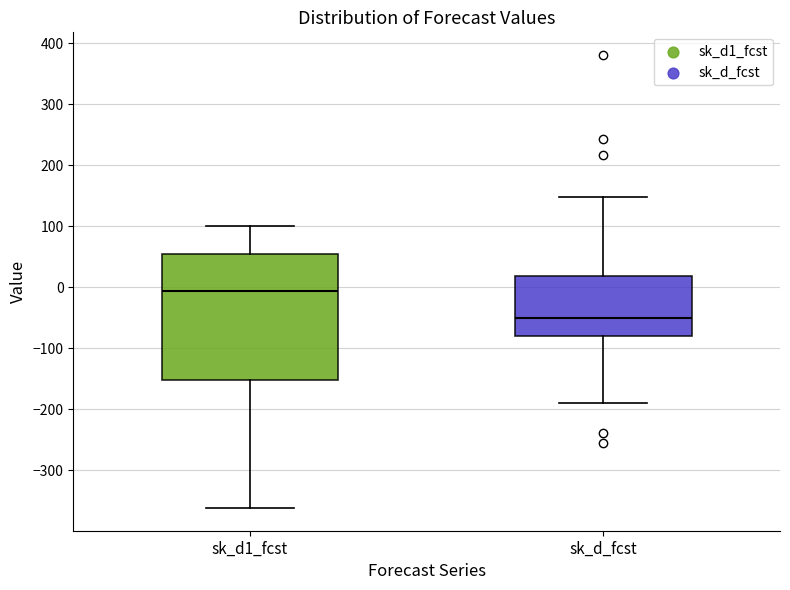

Comparing the boxes themselves (not the whiskers), which one is the tallest?

sk_d1_fcst